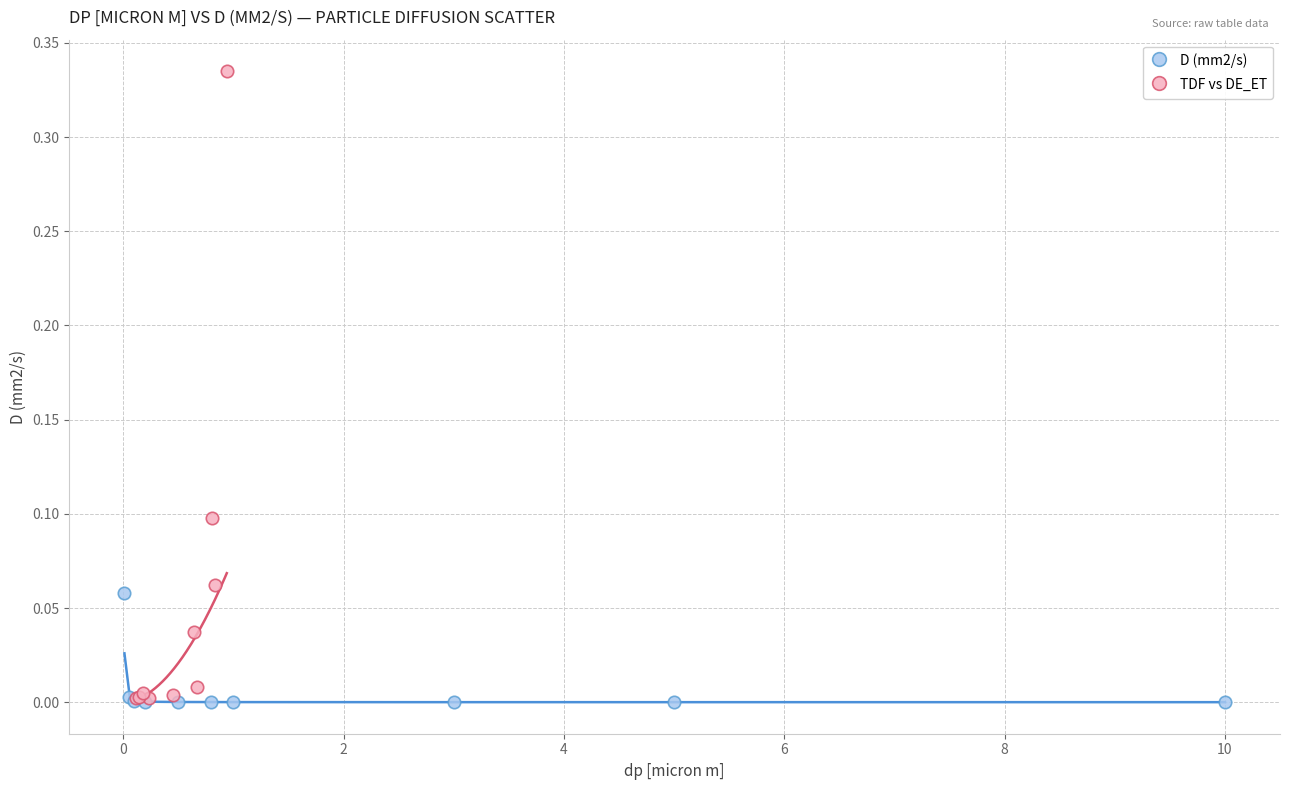

Which series has the largest Y range (max minus min)?

TDF vs DE_ET